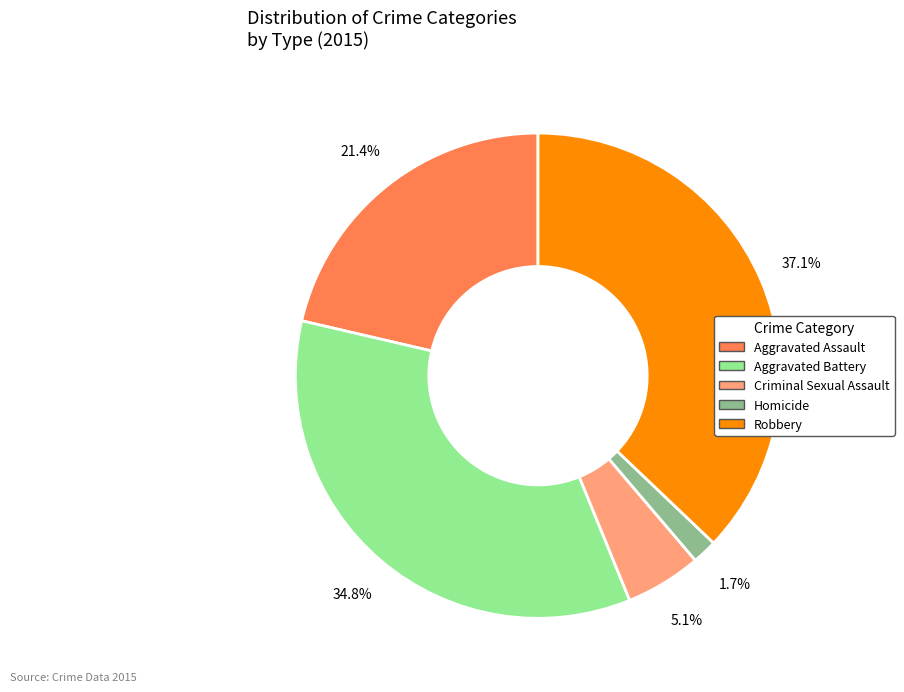

Combined, do Criminal Sexual Assault and Homicide account for over 50%?

No